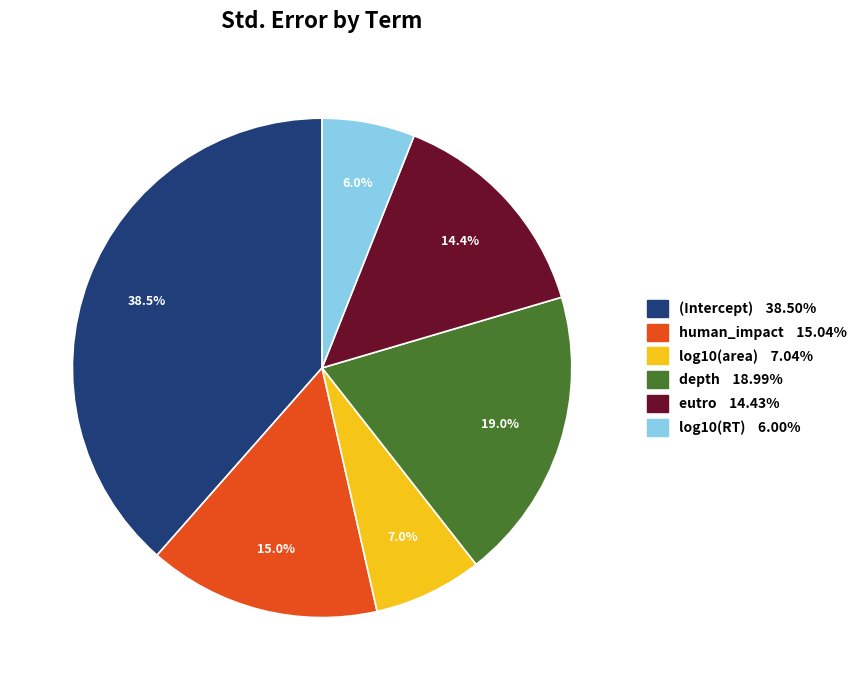

To the nearest percent, what percentage of the pie is log10(area)?

7%